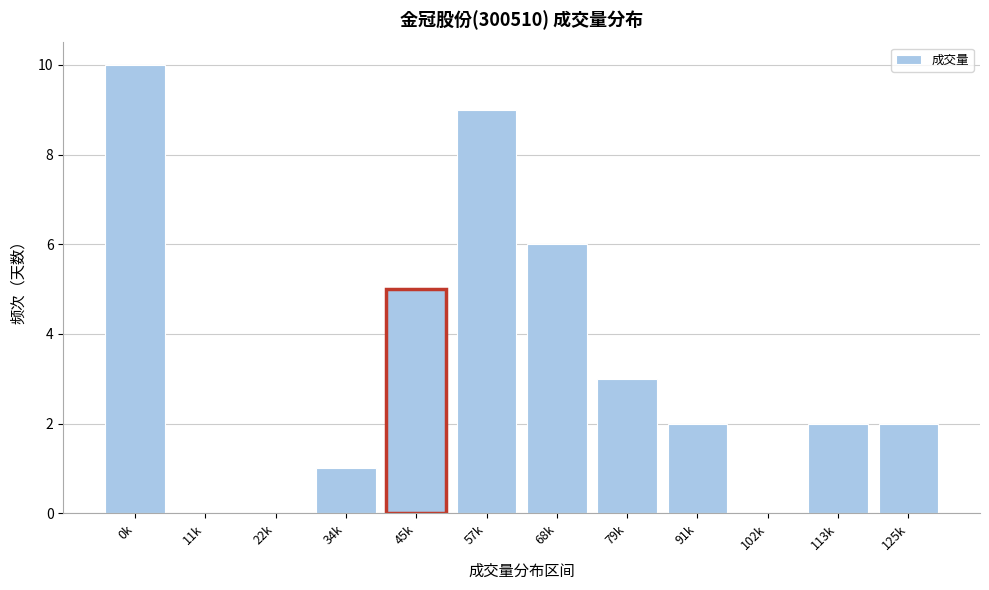

What is the greatest value displayed?

10